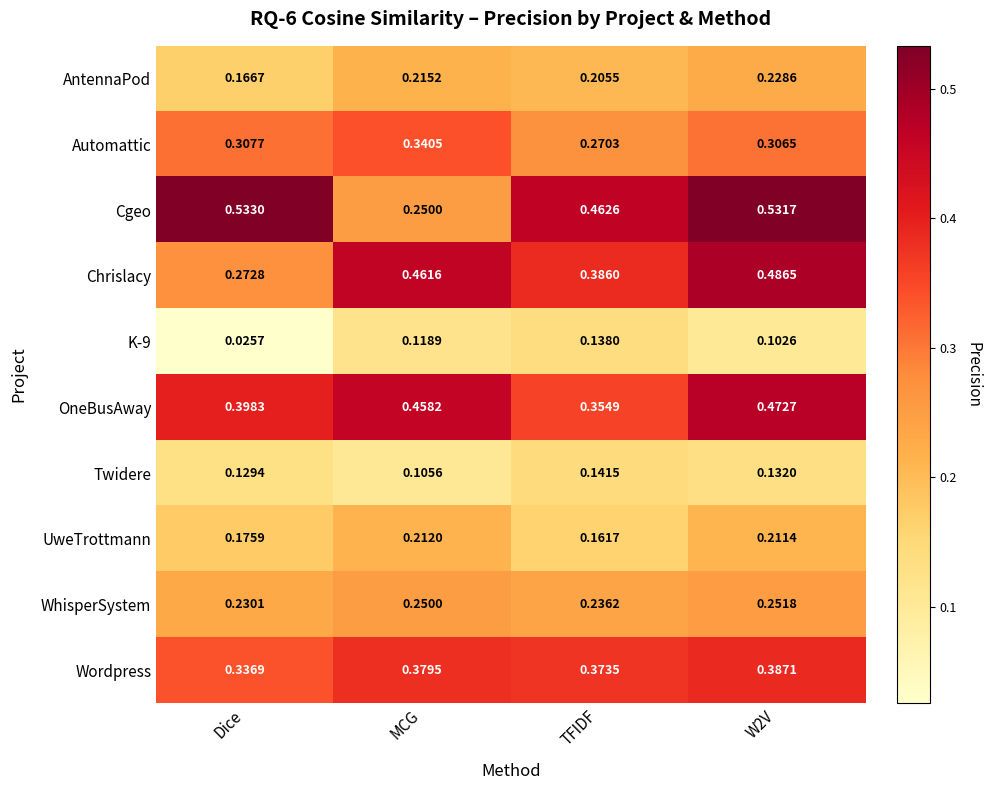

At how many categories does at least one series exceed 0?

4